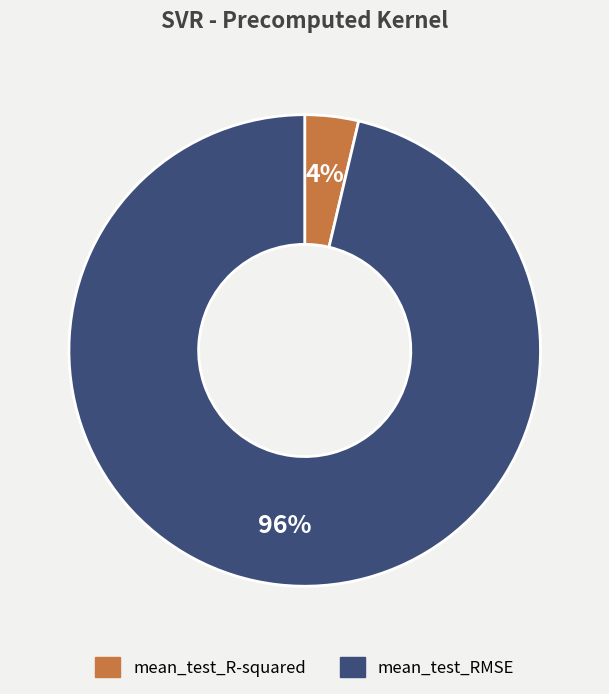

How many segments does this pie chart have?

2